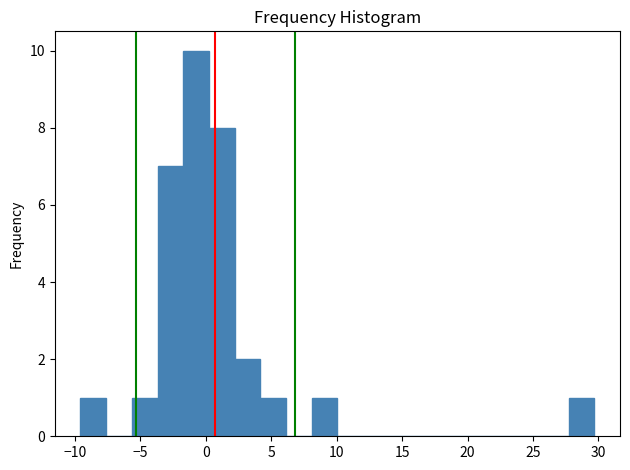

Read against the x-axis, roughly where is the centre of the tallest bar?

-0.5